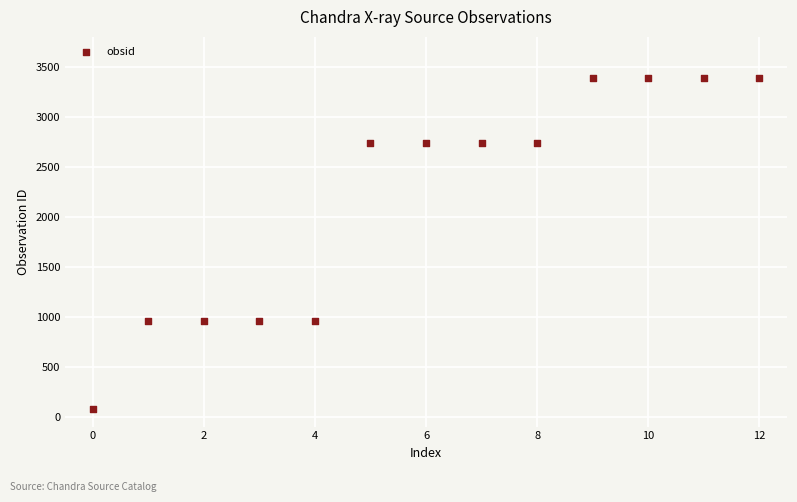

What is the range of Y values (max minus min)?

3309